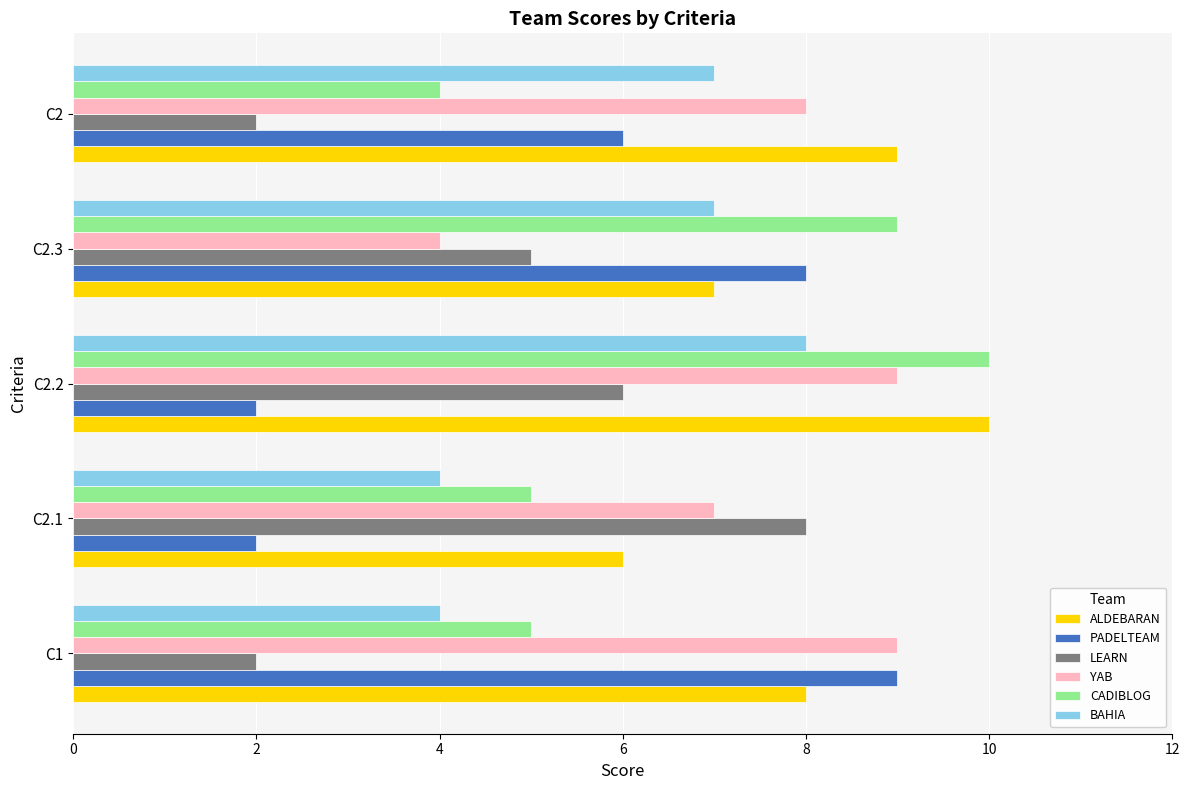

What are all the series names shown in the legend?

ALDEBARAN, PADELTEAM, LEARN, YAB, CADIBLOG, BAHIA